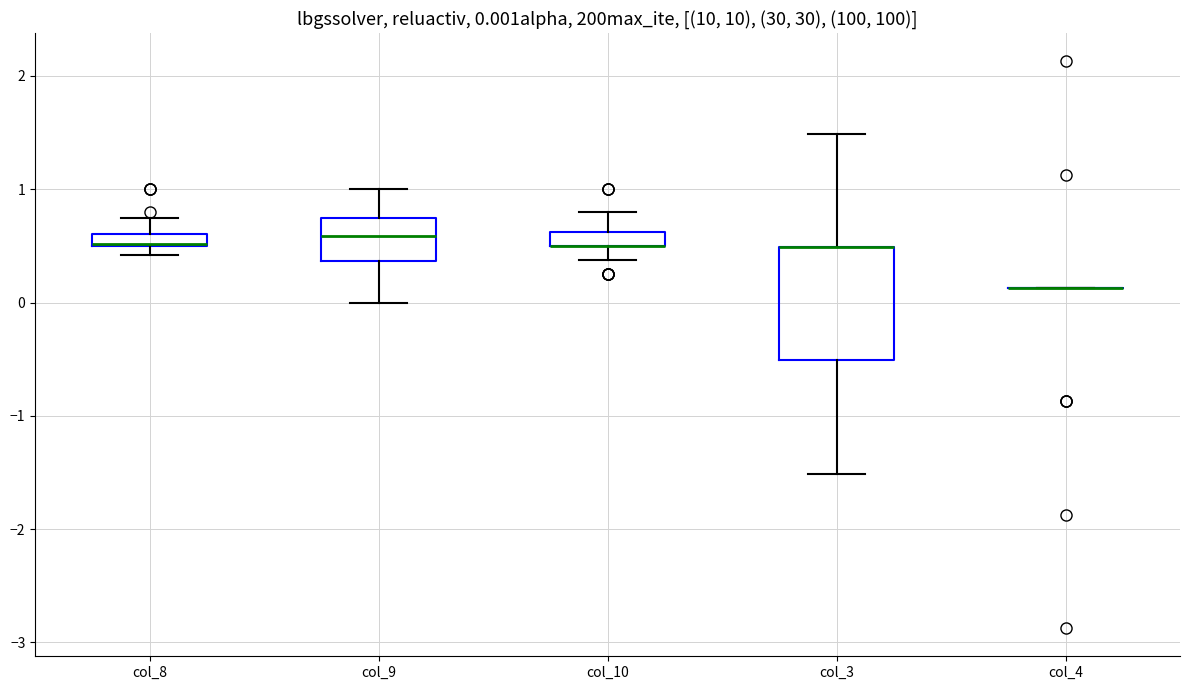

Which box is the tallest, from its lower edge to its upper edge?

col_3